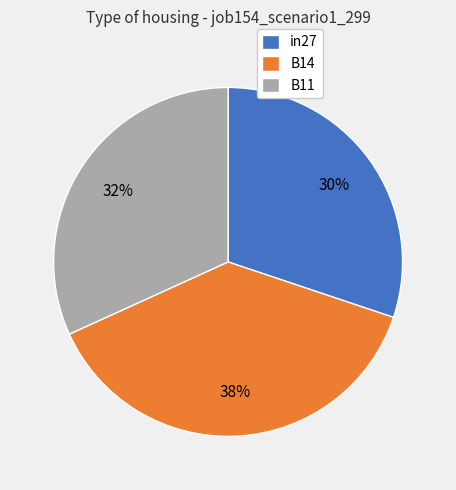

Do in27 and B11 together represent more than half of the pie?

Yes